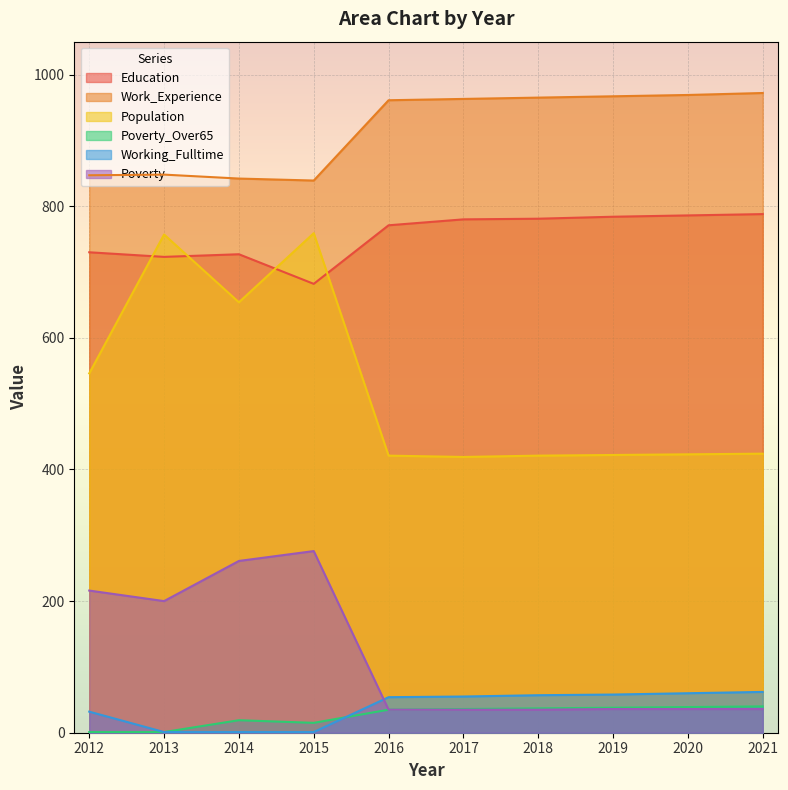

Does the chart display data point markers on the line(s)?

No